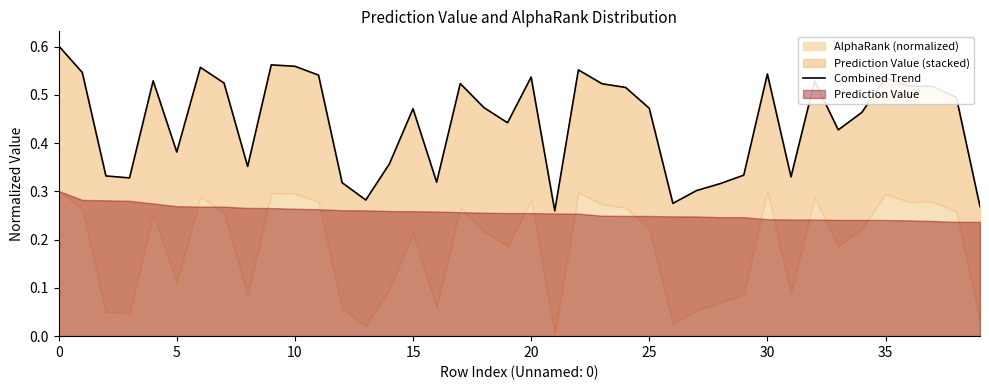

What is the average value?

0.4